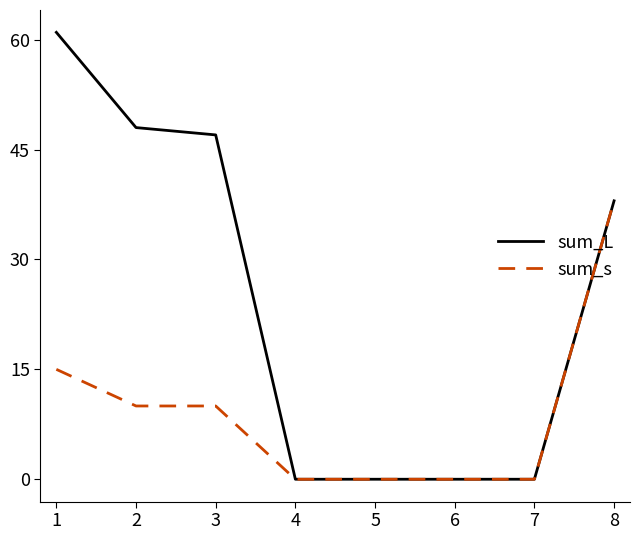

The value of sum_L at 3 is 47. True or false?

True